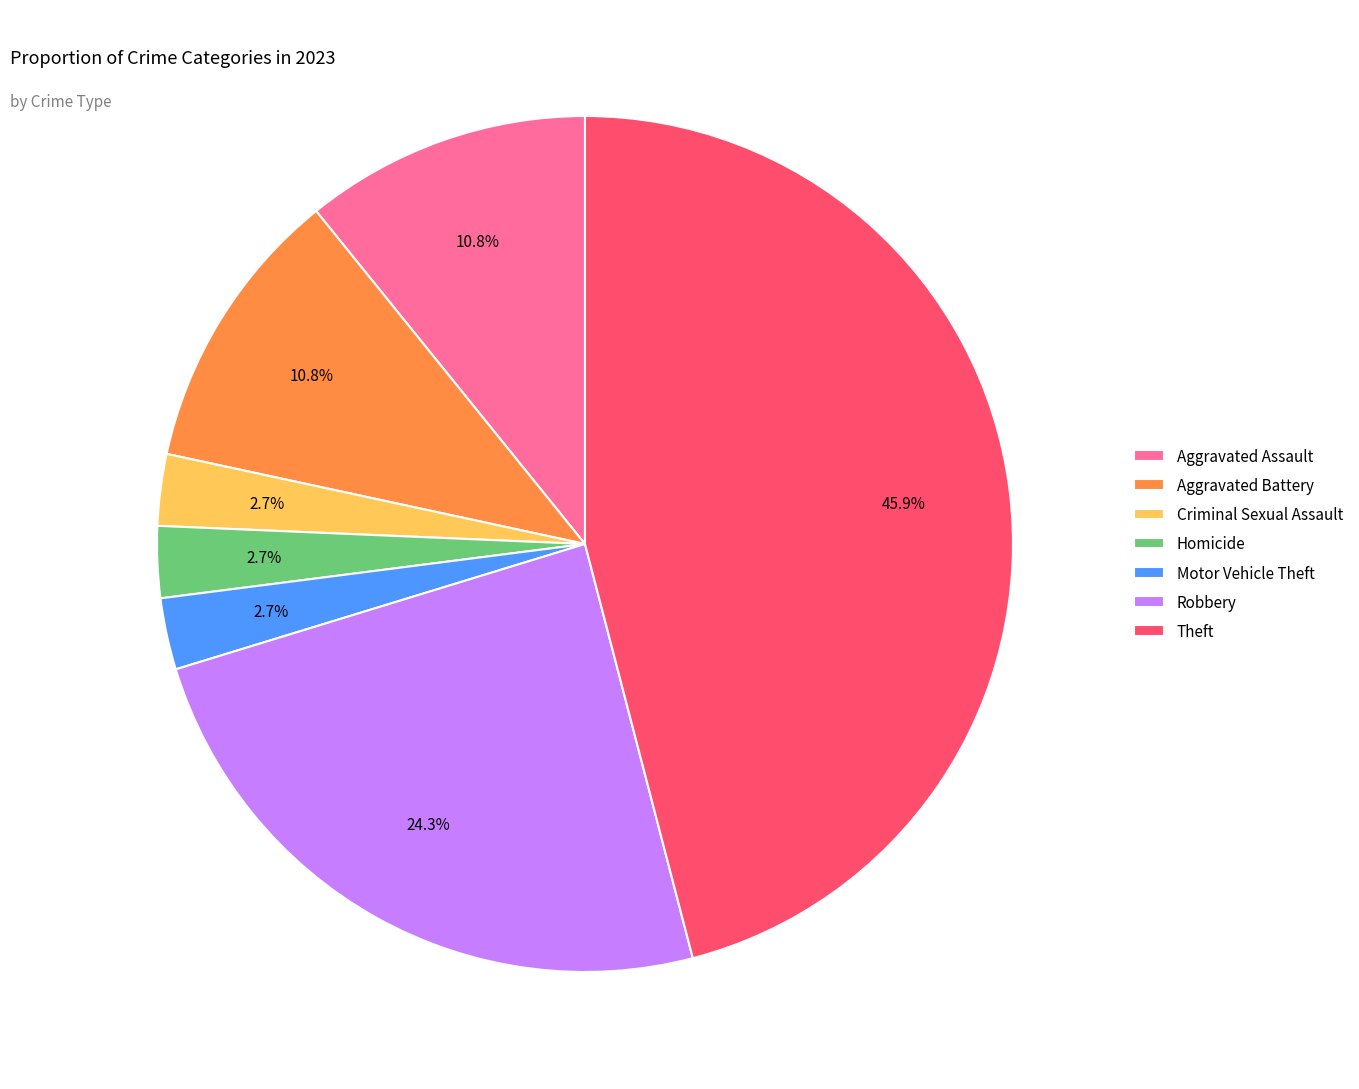

Between Criminal Sexual Assault and Robbery, which is larger?

Robbery